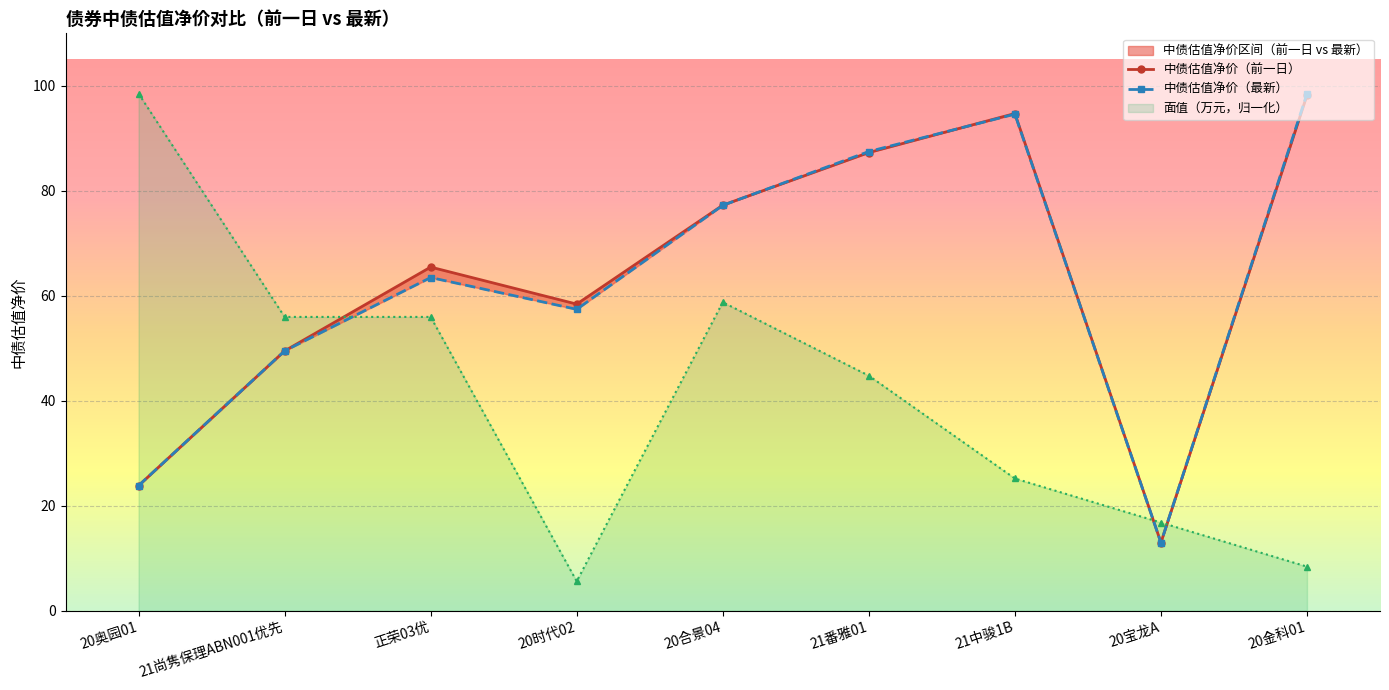

At which category is the sum across all series the highest?

21番雅01